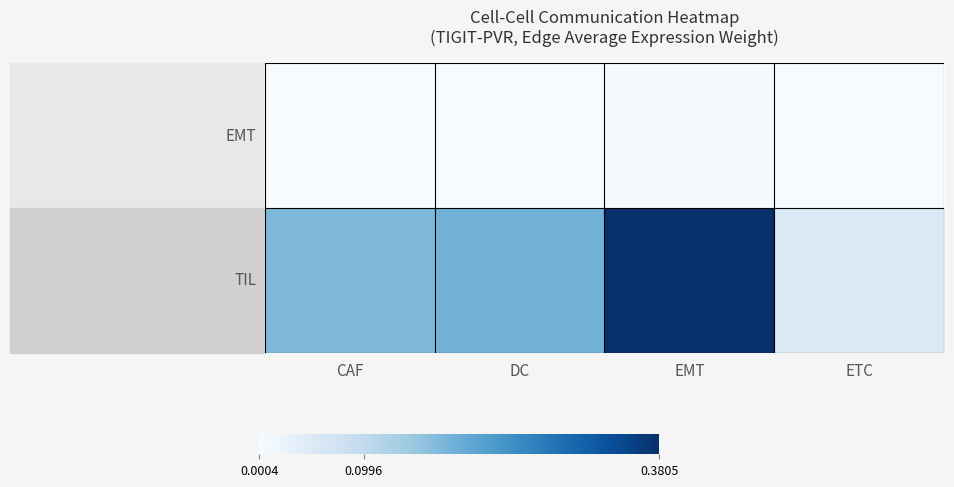

What is the spread (max minus min) of values at CAF?

0.2